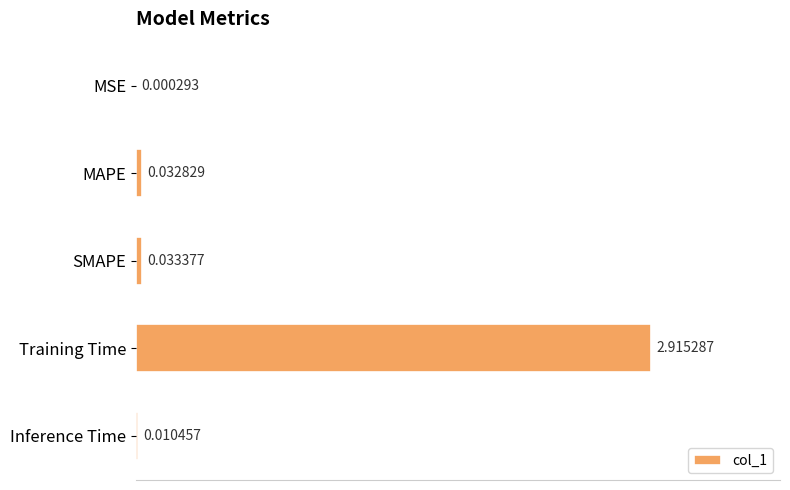

Where is the data nearest to the value 1?

SMAPE